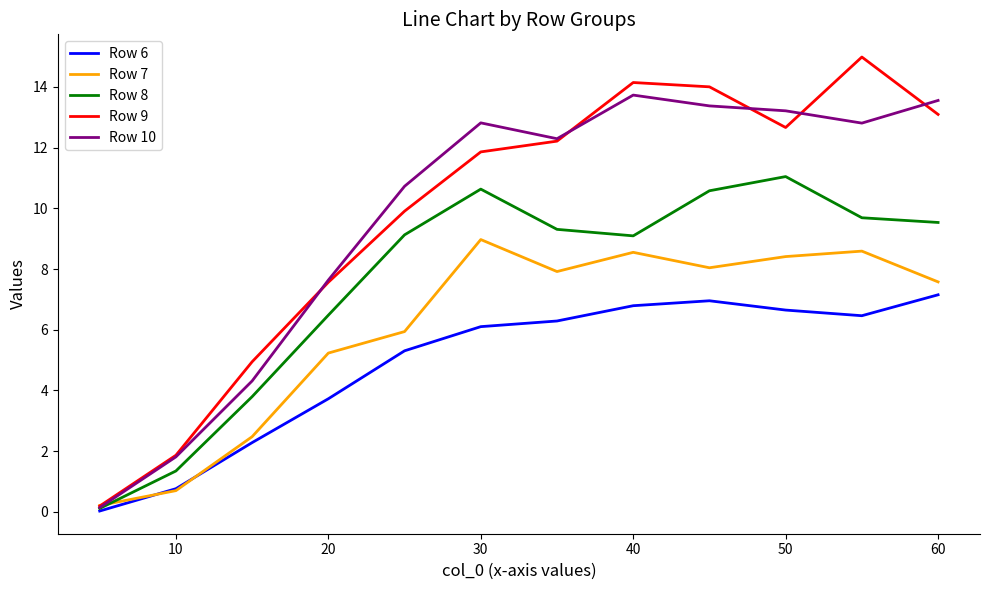

What is the difference between the second highest and minimum values in the Row 9 series?

14.0